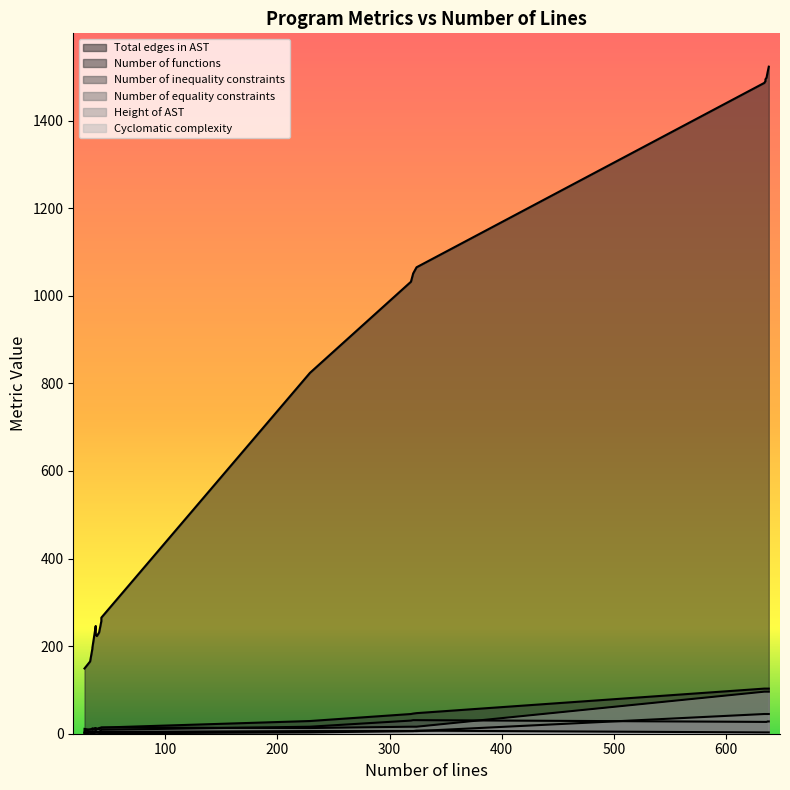

How many distinct data groups are displayed?

6